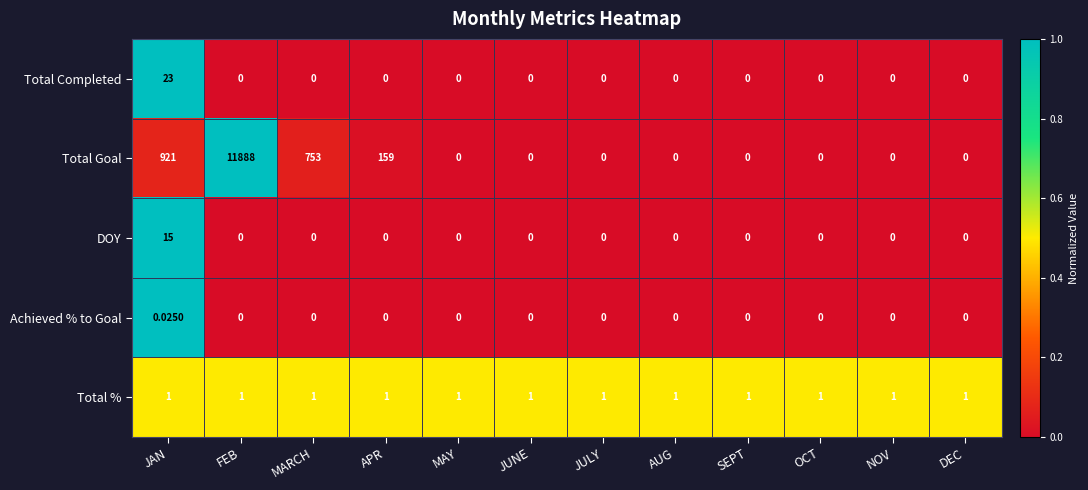

List the series in order of their peak value, lowest first.

Achieved % to Goal, Total %, DOY, Total Completed, Total Goal